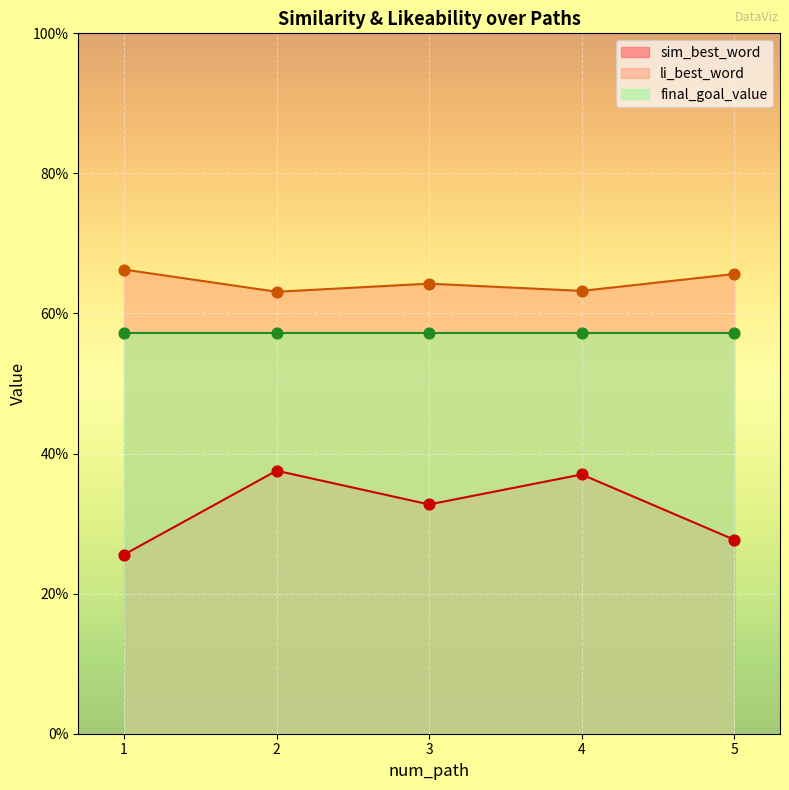

Which series contains the lowest Y value?

sim_best_word